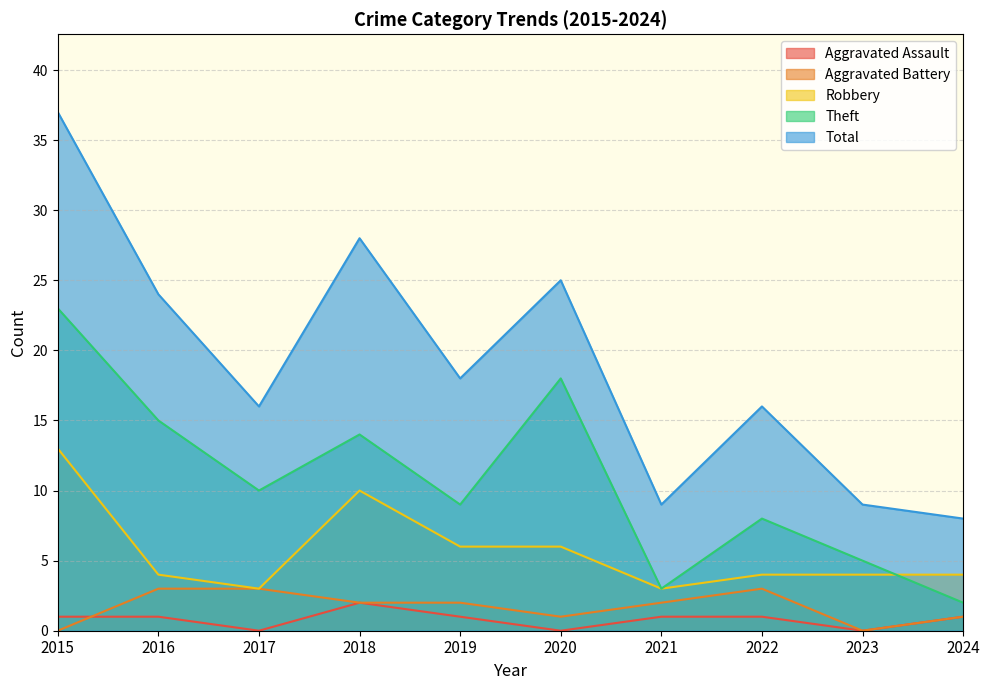

Where does the Aggravated Assault series first go above 1?

2018